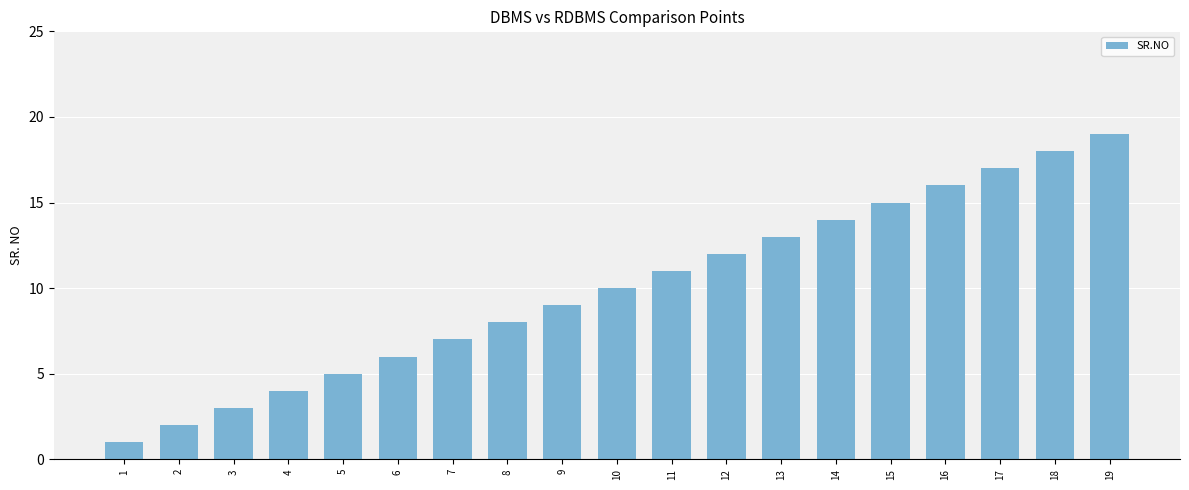

How many values are below 10?

9